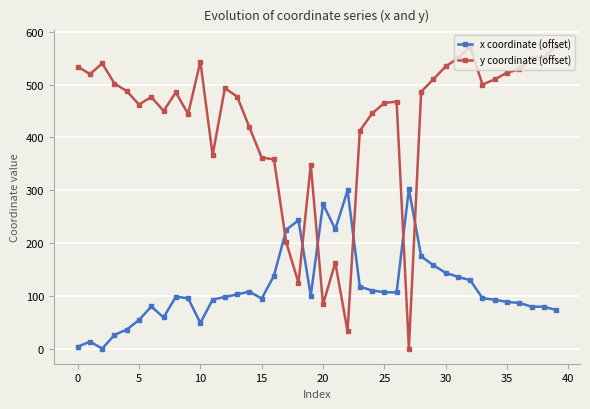

True or false: y coordinate (offset) and x coordinate (offset) cross at least once.

True